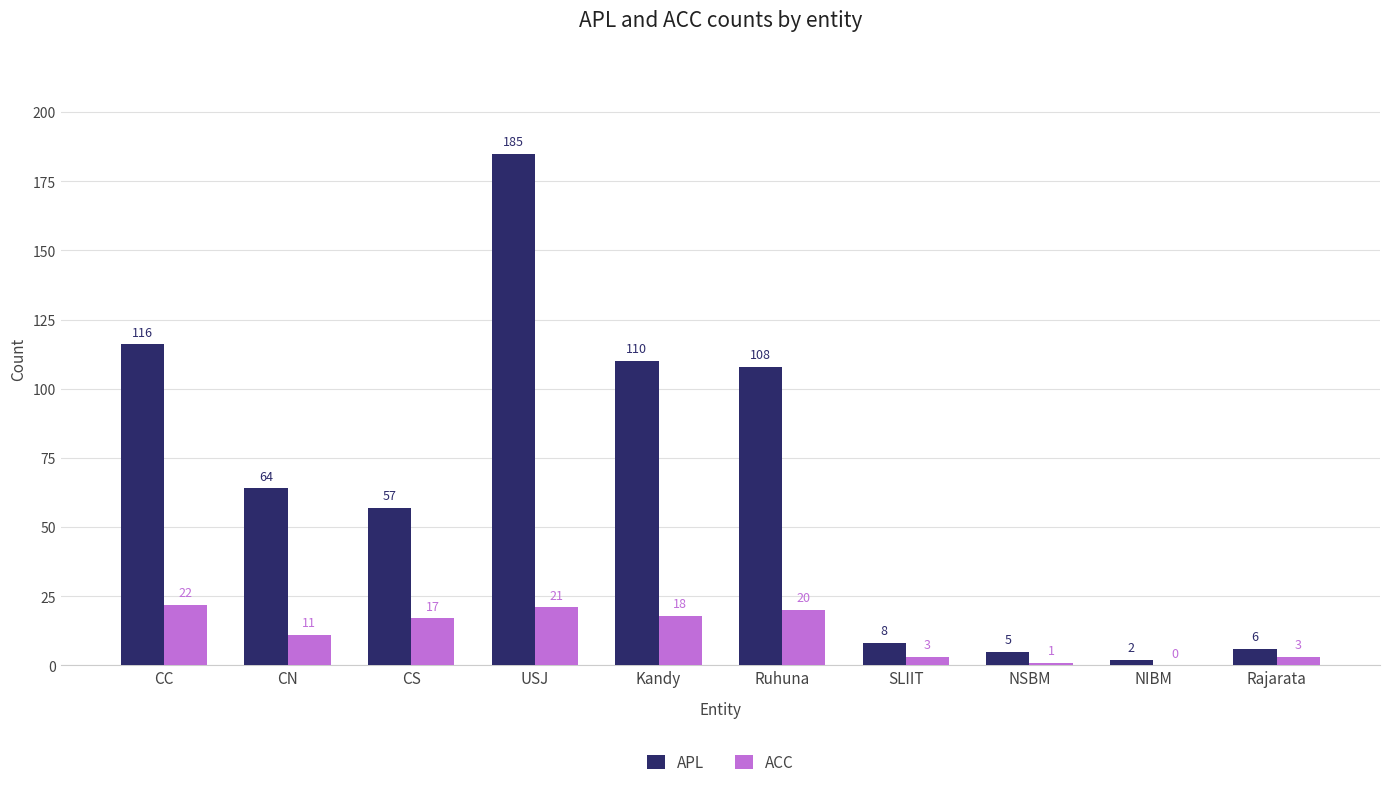

What is the sum of the APL values at CN and USJ?

249